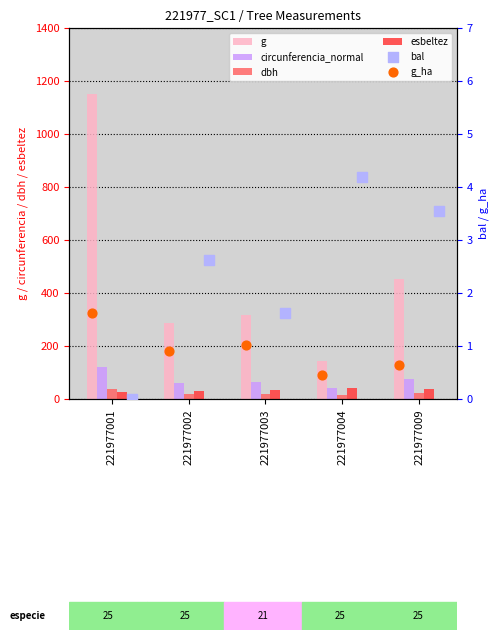

What is the total value across all series at 221977003?

433.8